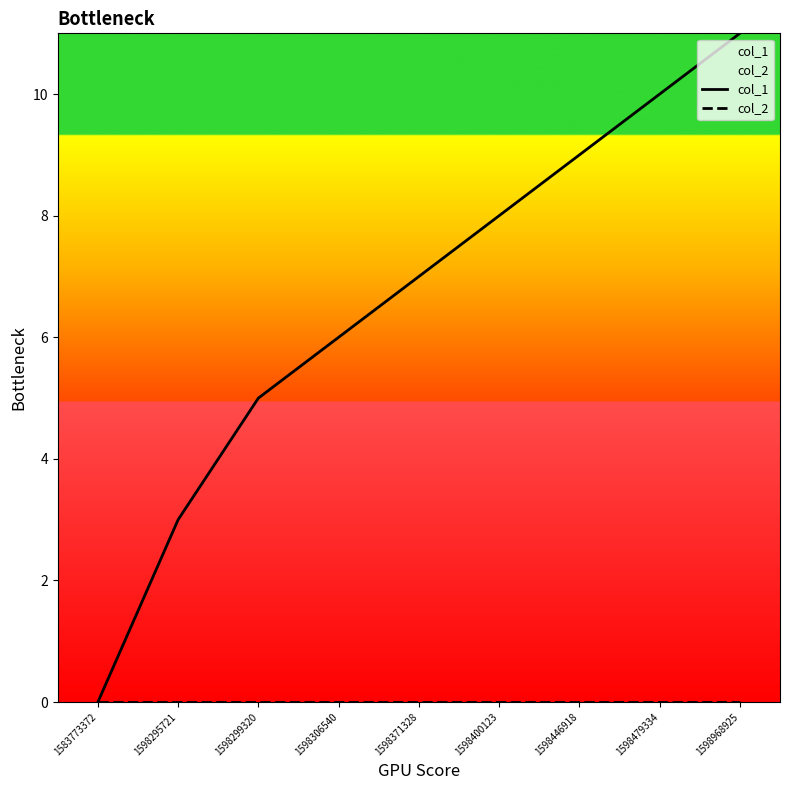

Reading left to right, extract all data points from this chart.

col_1: 1583773372=0	1598295721=3	1598299320=5	1598306540=6	1598371328=7	1598400123=8	1598446918=9	1598479334=10	1598968925=11
col_2: 1583773372=0	1598295721=0	1598299320=0	1598306540=0	1598371328=0	1598400123=0	1598446918=0	1598479334=0	1598968925=0